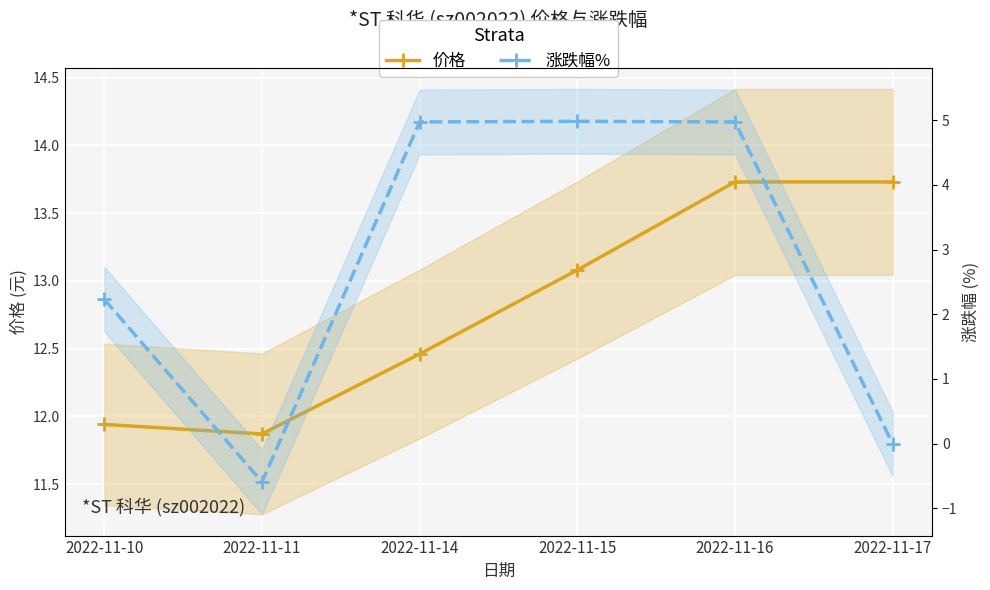

Is it true that 价格 equals 12.5 at 2022-11-14?

True